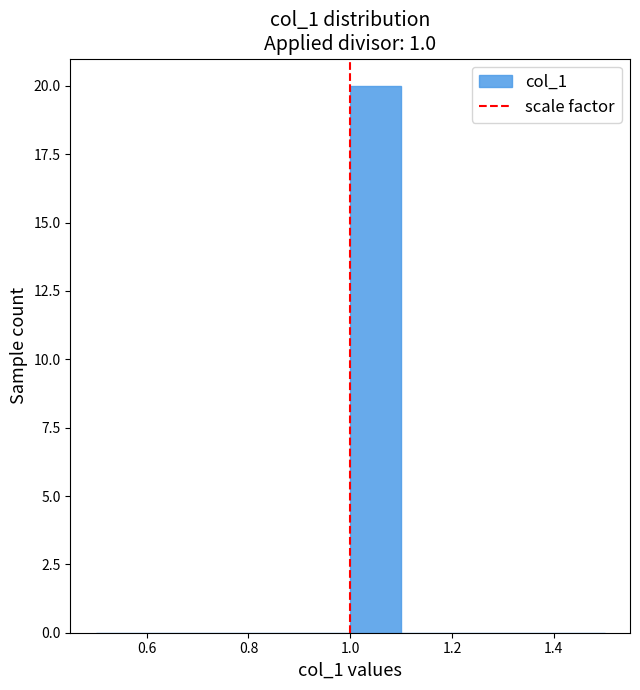

Reading left to right, list every bar in this chart as the range it spans on the x-axis followed by its height. The values are not printed on the chart, so give them approximately, as read against the axis.

0.5 to 0.6: 0
0.6 to 0.7: 0
0.7 to 0.8: 0
0.8 to 0.9: 0
0.9 to 1.0: 0
1.0 to 1.1: 20
1.1 to 1.2: 0
1.2 to 1.3: 0
1.3 to 1.4: 0
1.4 to 1.5: 0